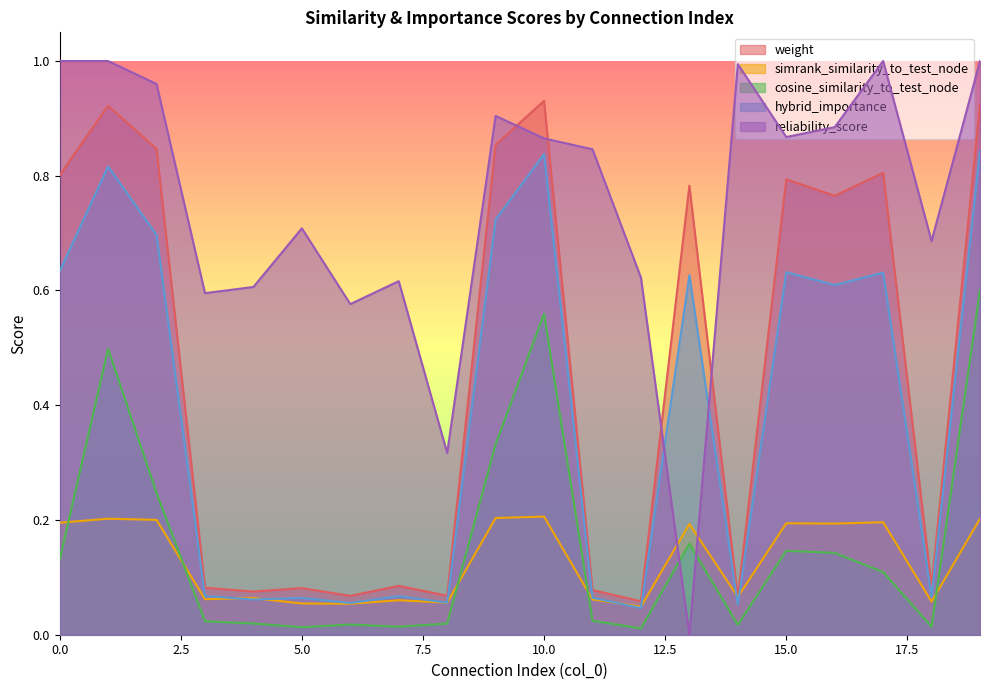

Reading right to left, transcribe all the data shown in this chart.

weight: 0.9	0.1	0.8	0.8	0.8	0.1	0.8	0.1	0.1	0.9	0.9	0.1	0.1	0.1	0.1	0.1	0.1	0.8	0.9	0.8
simrank_similarity_to_test_node: 0.2	0.1	0.2	0.2	0.2	0.1	0.2	0.0	0.1	0.2	0.2	0.1	0.1	0.1	0.1	0.1	0.1	0.2	0.2	0.2
cosine_similarity_to_test_node: 0.6	0.0	0.1	0.1	0.1	0.0	0.2	0.0	0.0	0.6	0.3	0.0	0.0	0.0	0.0	0.0	0.0	0.2	0.5	0.1
hybrid_importance: 0.8	0.1	0.6	0.6	0.6	0.1	0.6	0.0	0.1	0.8	0.7	0.1	0.1	0.1	0.1	0.1	0.1	0.7	0.8	0.6
reliability_score: 1.0	0.7	1.0	0.9	0.9	1.0	0.0	0.6	0.8	0.9	0.9	0.3	0.6	0.6	0.7	0.6	0.6	1.0	1.0	1.0